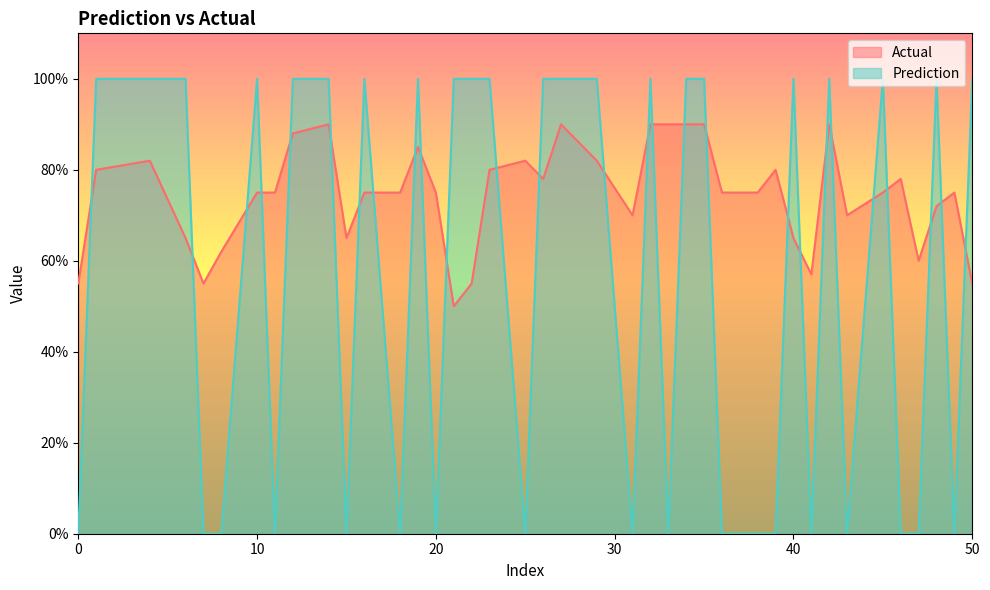

True or false: Prediction has a value of 0.0 at 18.

True